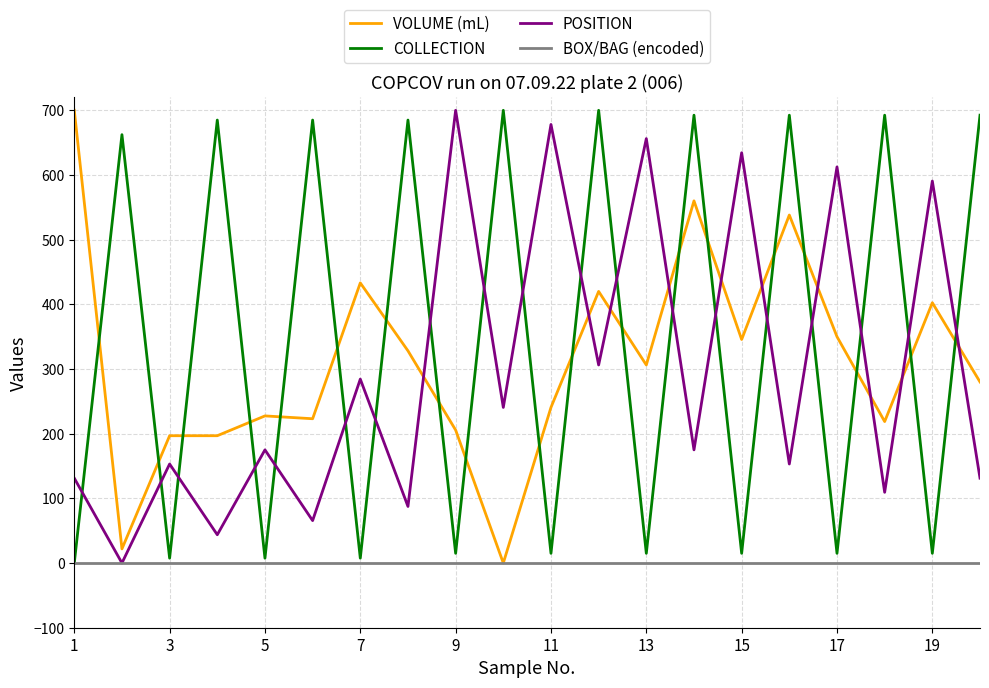

Which series has the largest total across all categories?

COLLECTION